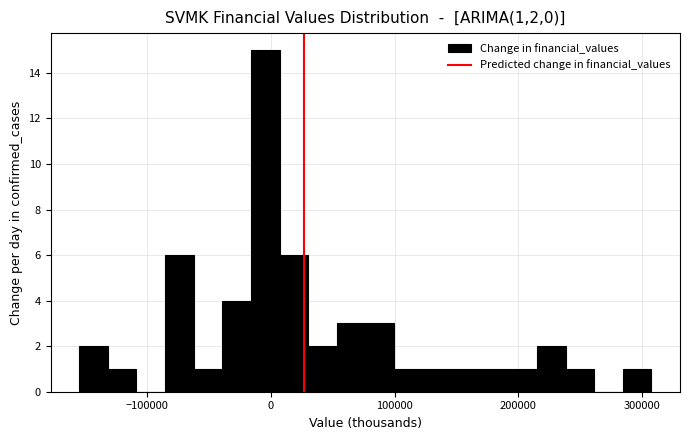

Read against the x-axis, roughly where is the centre of the tallest bar?

0